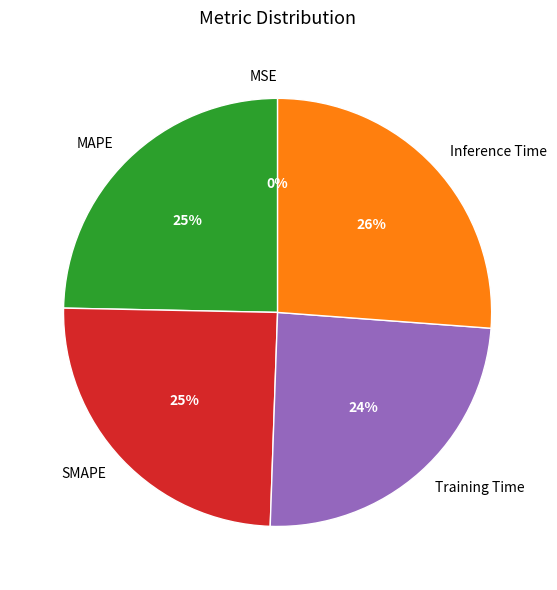

Rank the categories by value from lowest to highest.

MSE, Training Time, MAPE, SMAPE, Inference Time